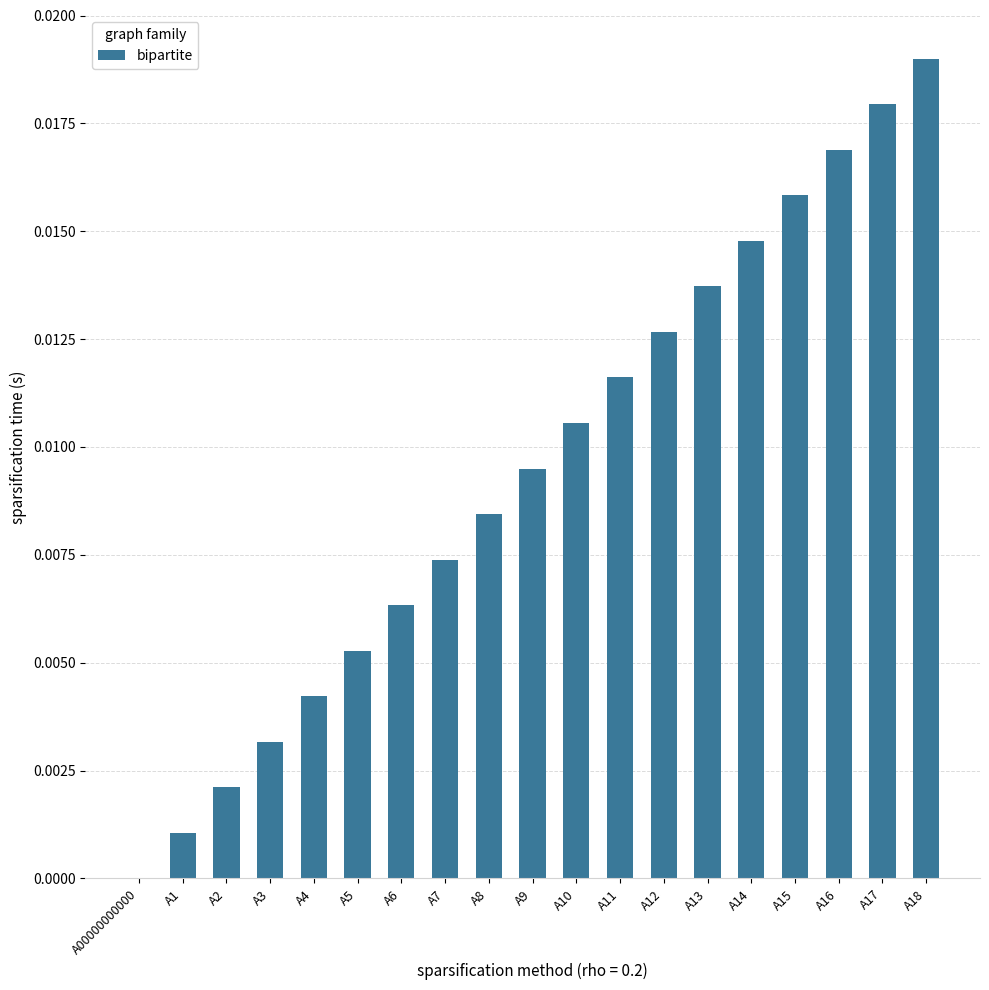

Are the bars grouped side by side (vs. stacked)?

No